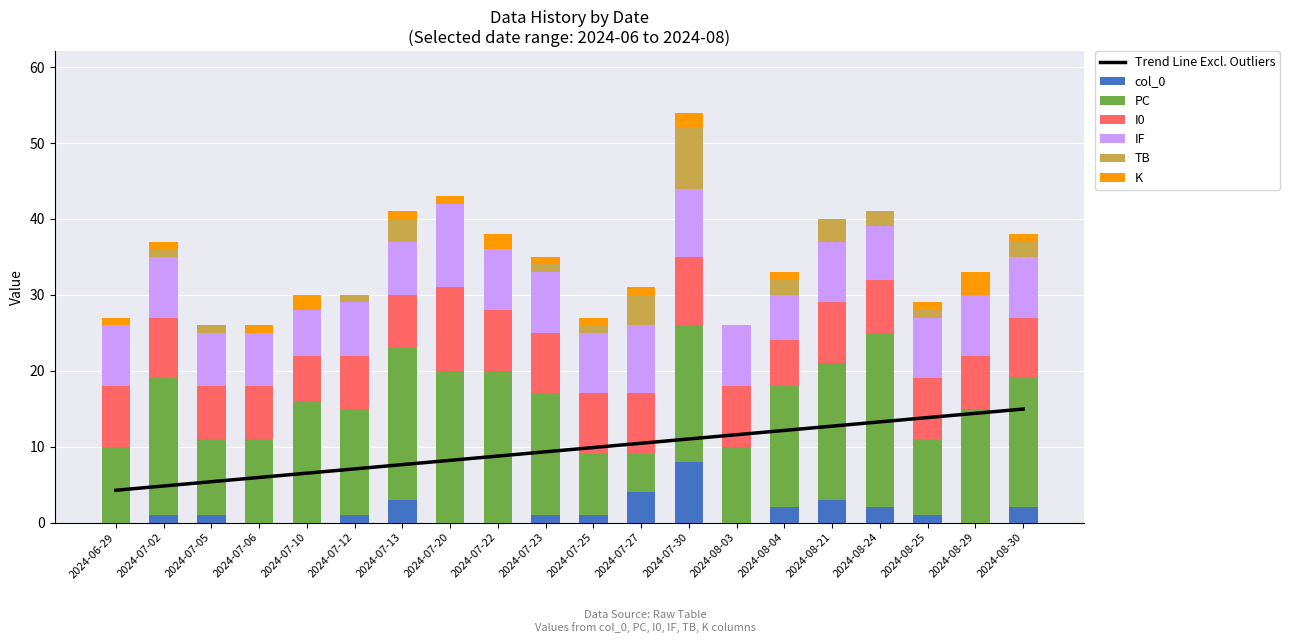

What is the average value of the I0 series?

8